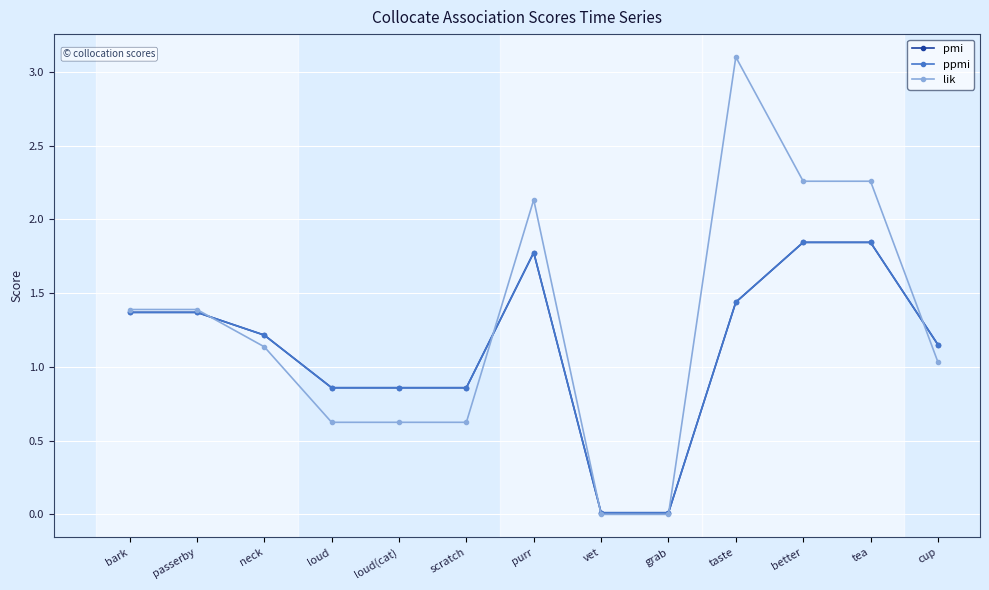

Is it true that lik equals 2.3 at better?

True